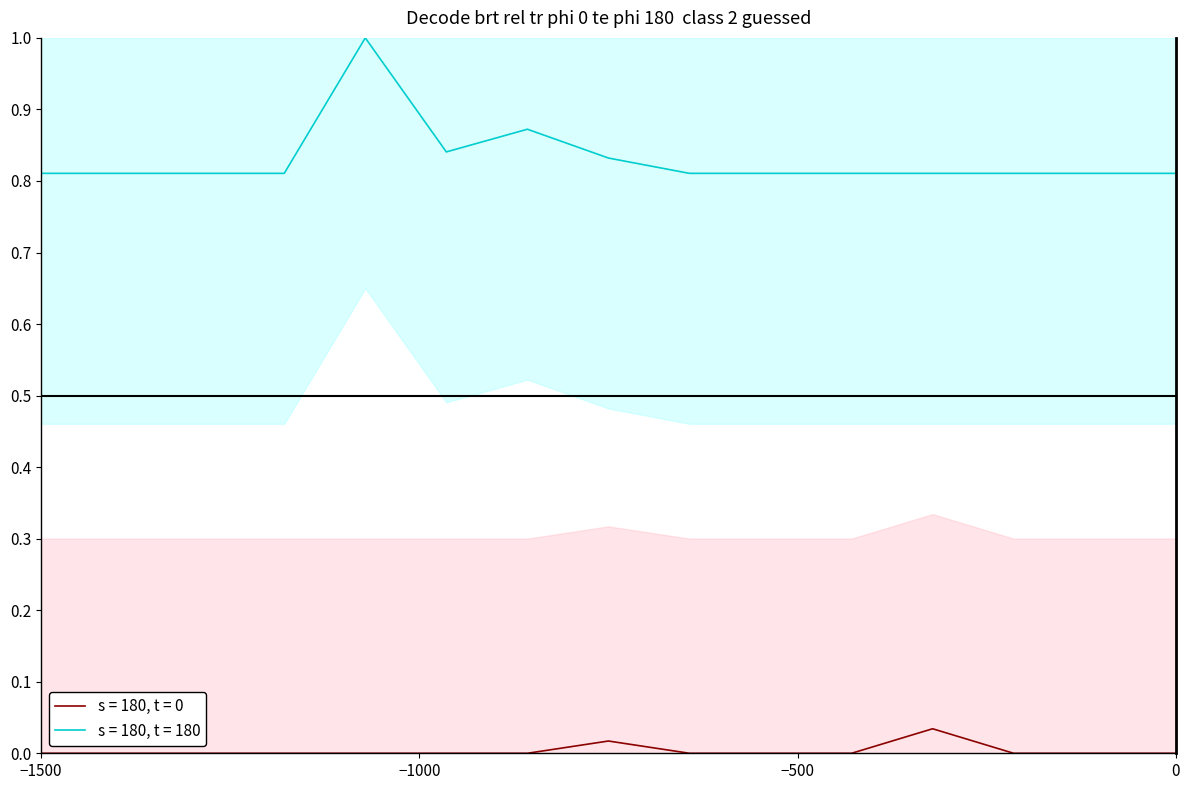

True or false: s = 180, t = 0 and s = 180, t = 180 cross at least once.

False